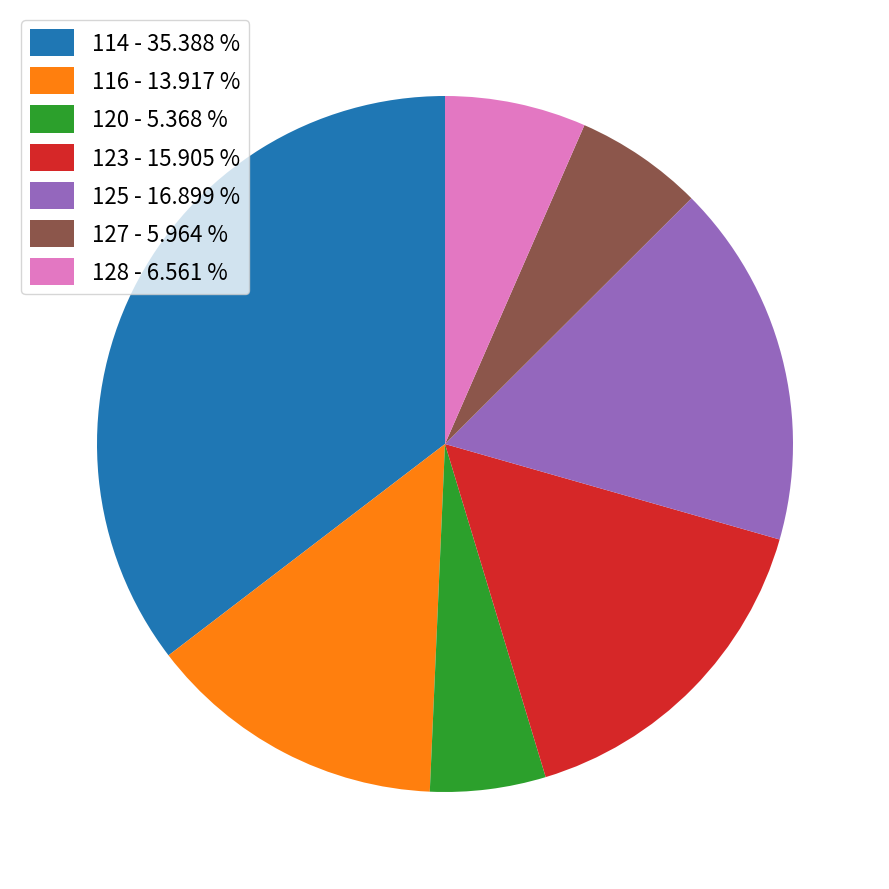

Rank the categories by value from lowest to highest.

120, 127, 128, 116, 123, 125, 114